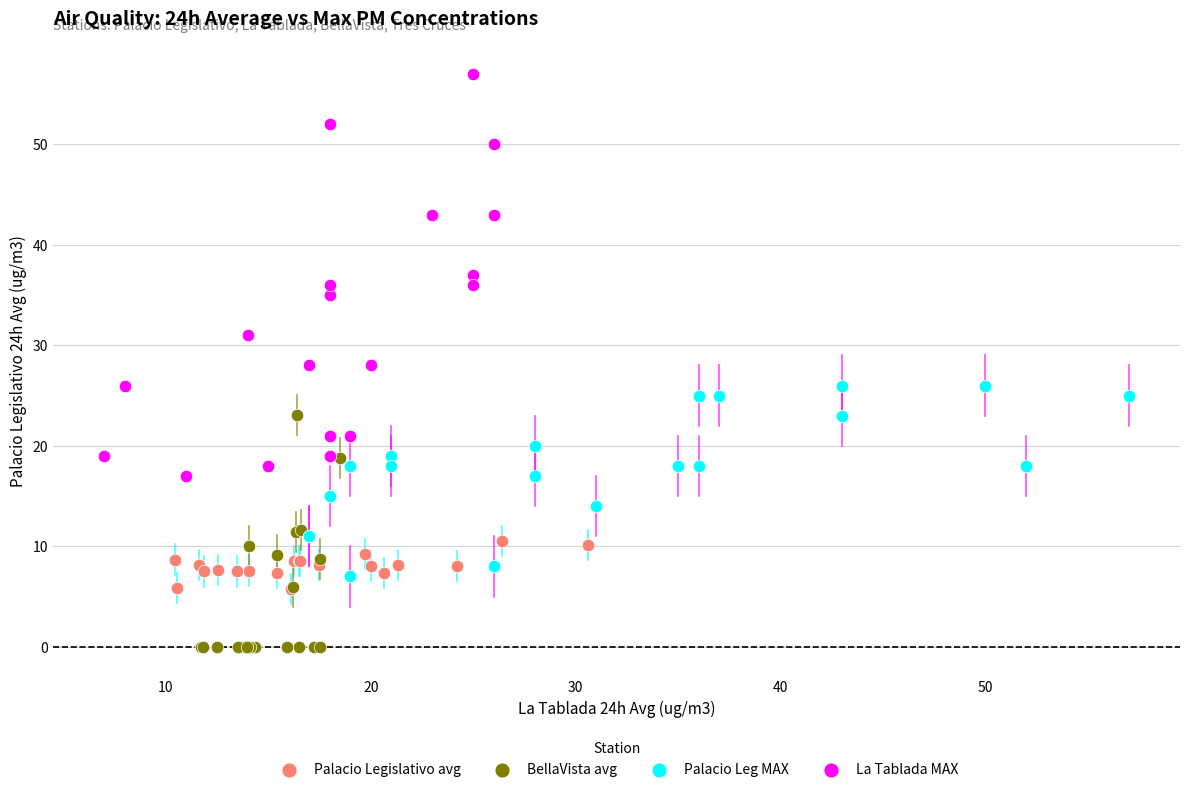

Which series contains the highest Y value?

La Tablada MAX